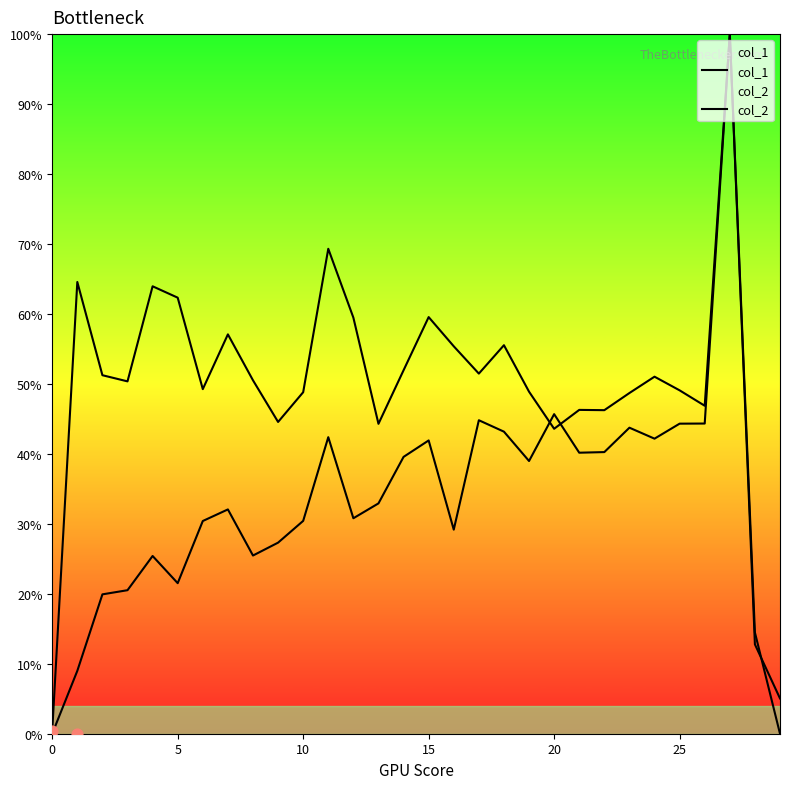

Is the value of col_2 at 18 greater than the value of col_1 at 13?

No